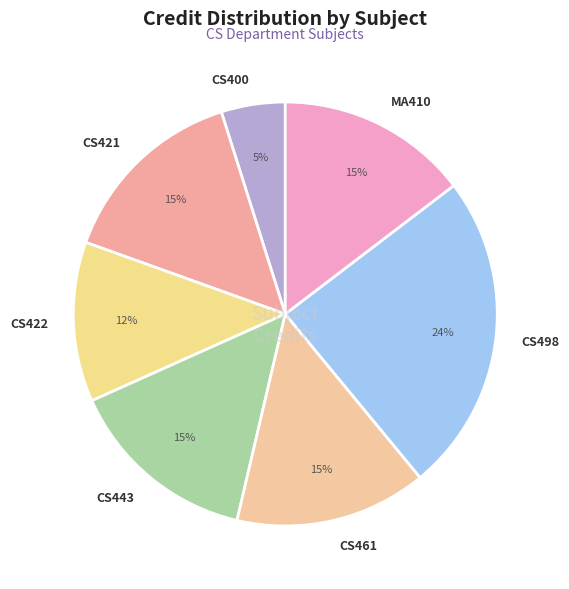

To the nearest percent, what portion does CS498 represent?

24%